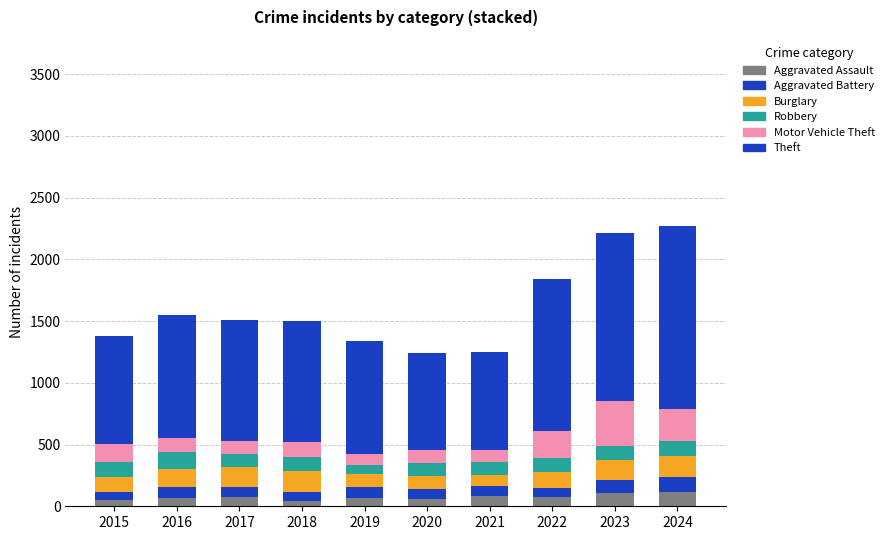

Which series changed the most between 2018 and 2020?

Theft